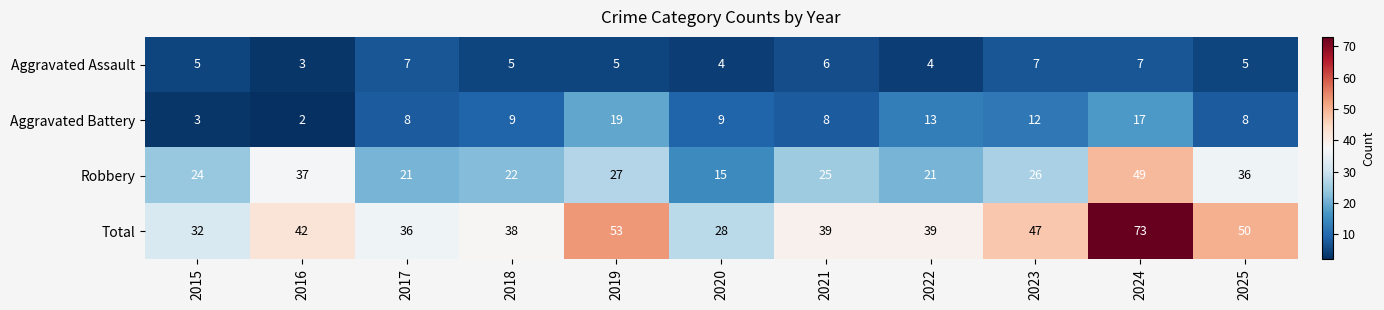

At 2017, list the series in order from largest to smallest.

Total, Robbery, Aggravated Battery, Aggravated Assault